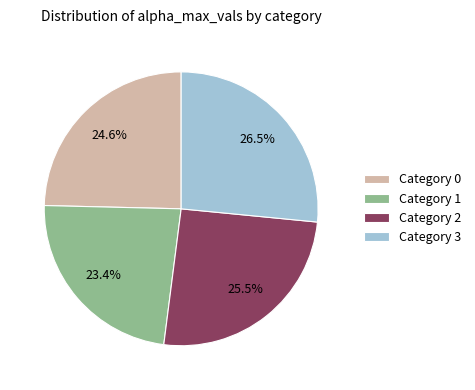

Does Category 1 account for over 50% of the chart?

No